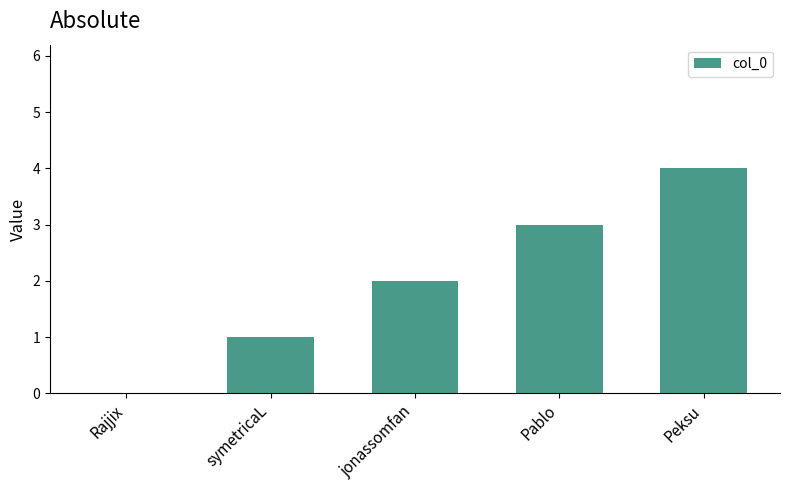

What is the sum of all values?

10